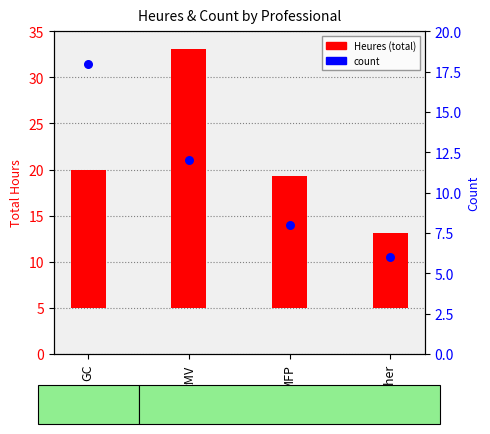

What are all the series names shown in the legend?

Heures (total), count